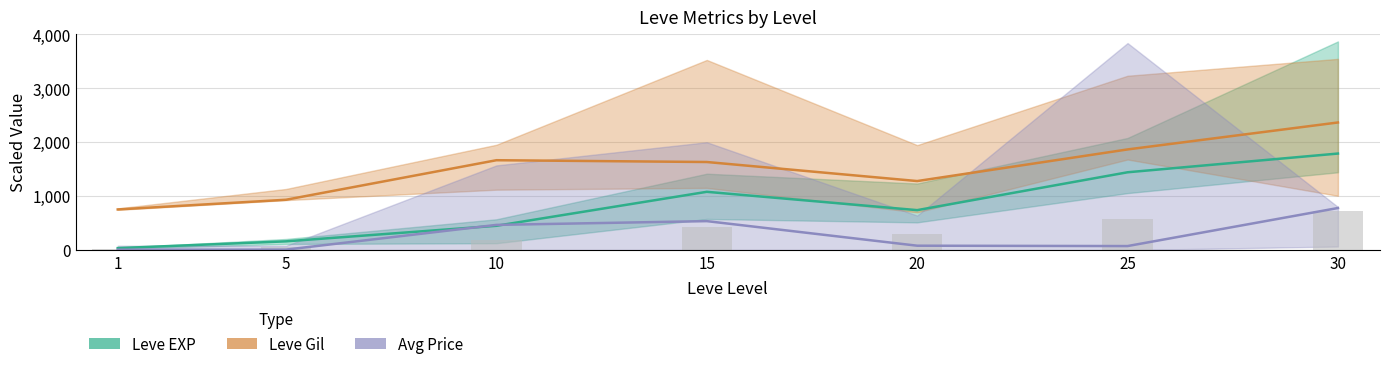

Which series has the largest total across all categories?

Leve Gil